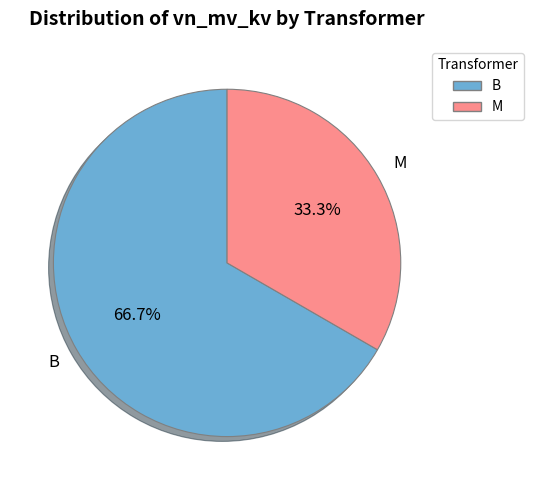

Is there a majority slice in this chart?

Yes